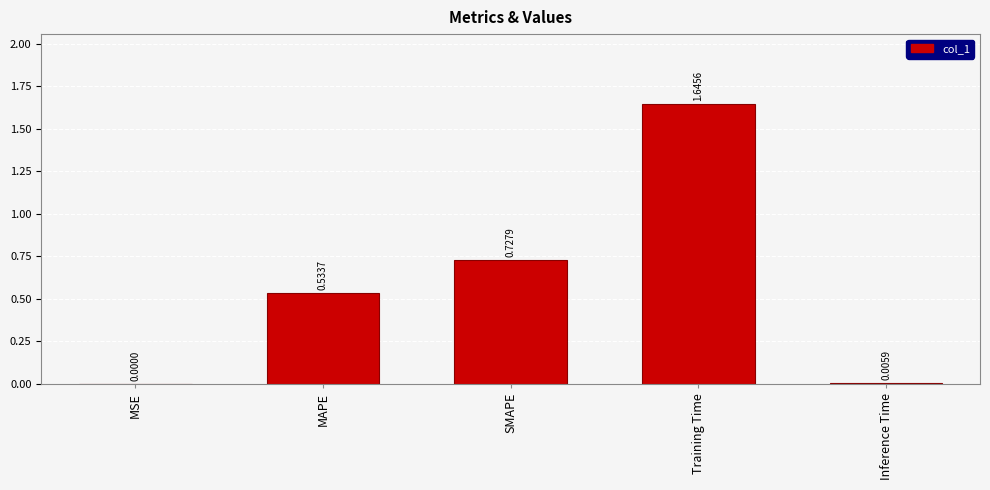

What is the average value?

0.6